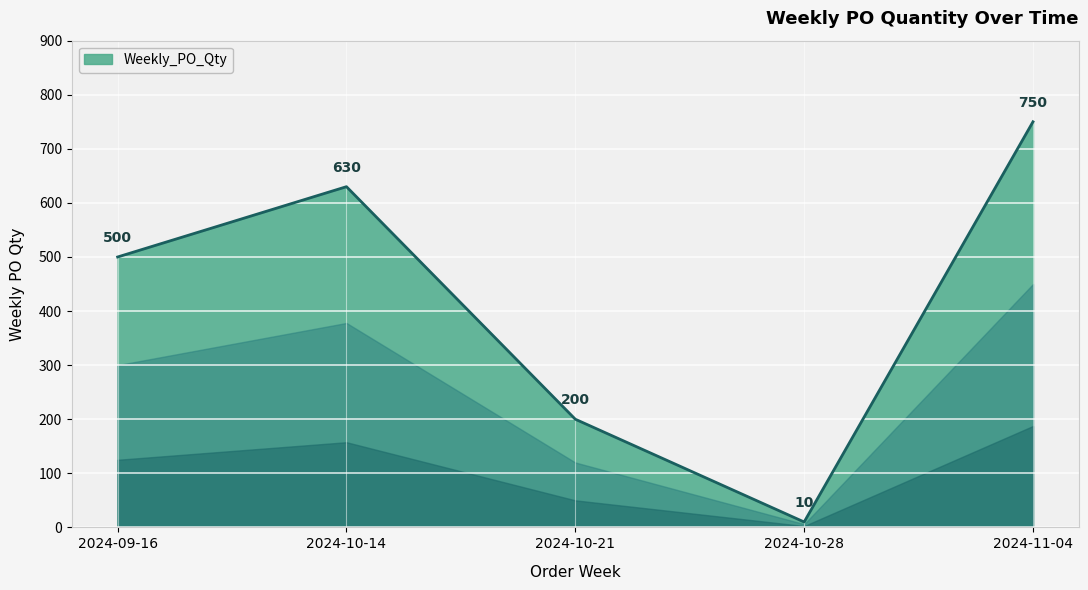

At which label is the value closest to 380?

2024-09-16